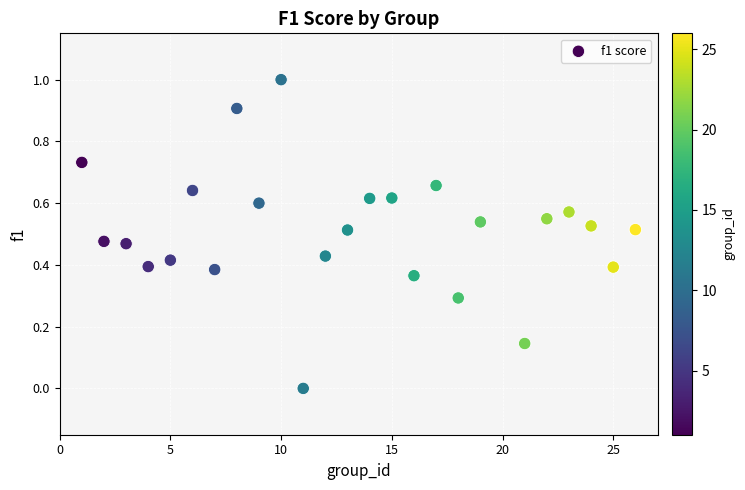

What is the range of X values (max minus min)?

25.0